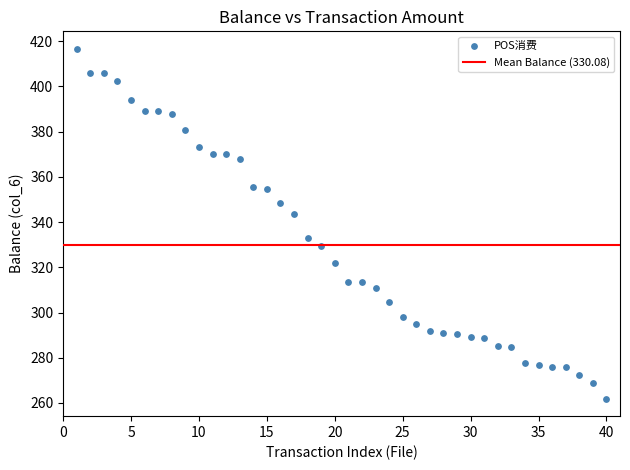

What is the range of Y values (max minus min)?

154.7